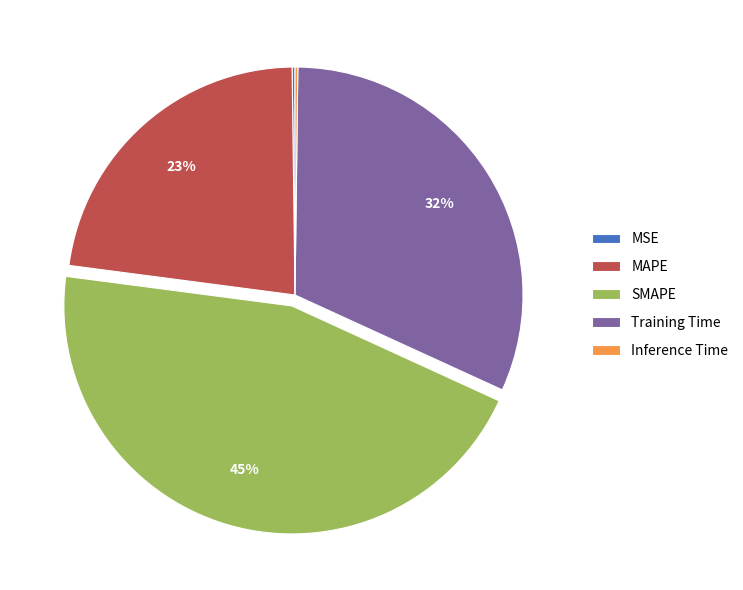

Which category has the biggest portion of the pie?

SMAPE